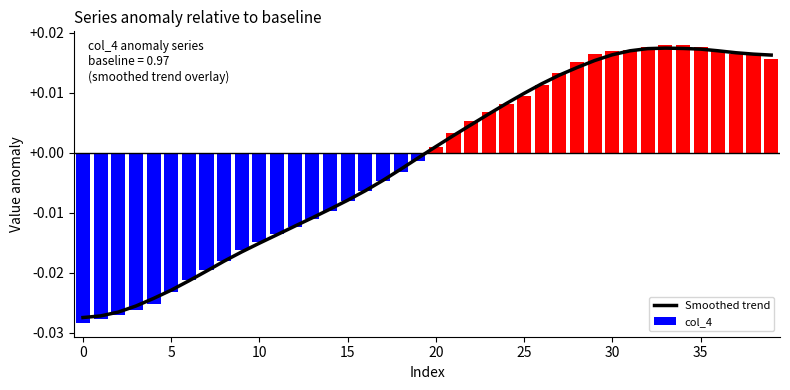

Where does the col_4 series first go above 0?

20